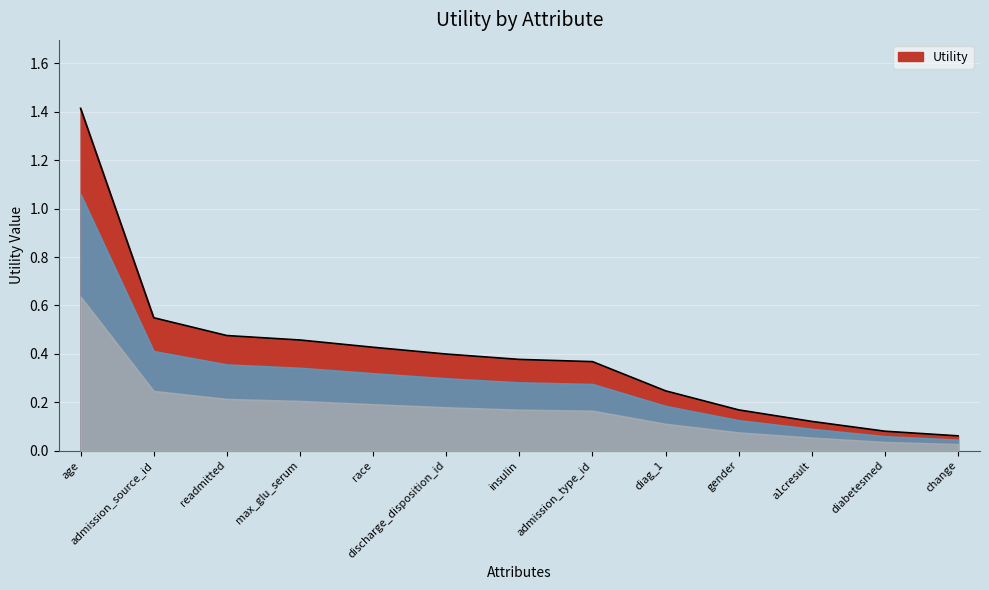

What is the difference between the maximum and second lowest values?

1.3